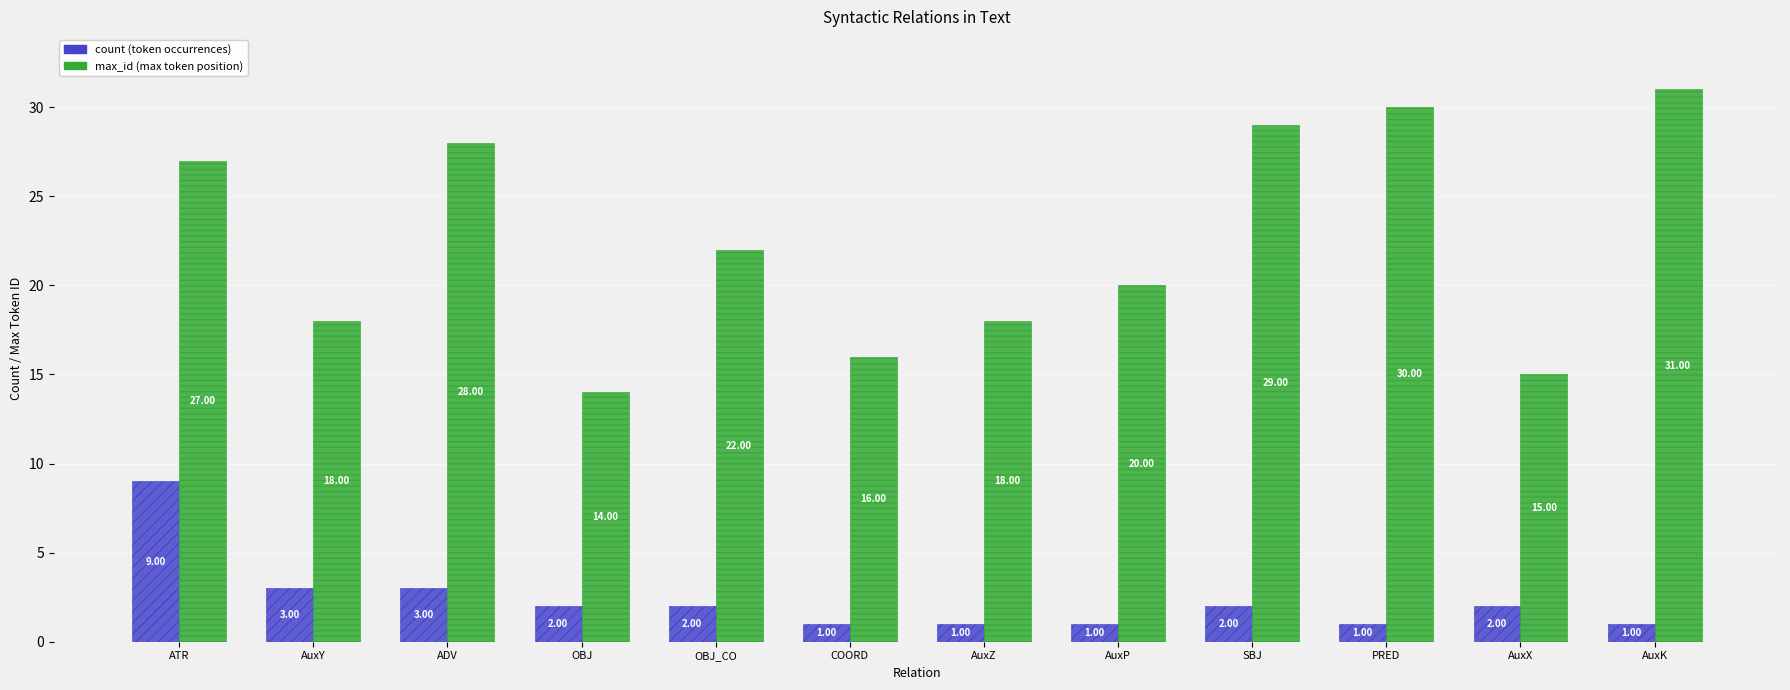

What is the label of the 3rd bar from the right?

PRED